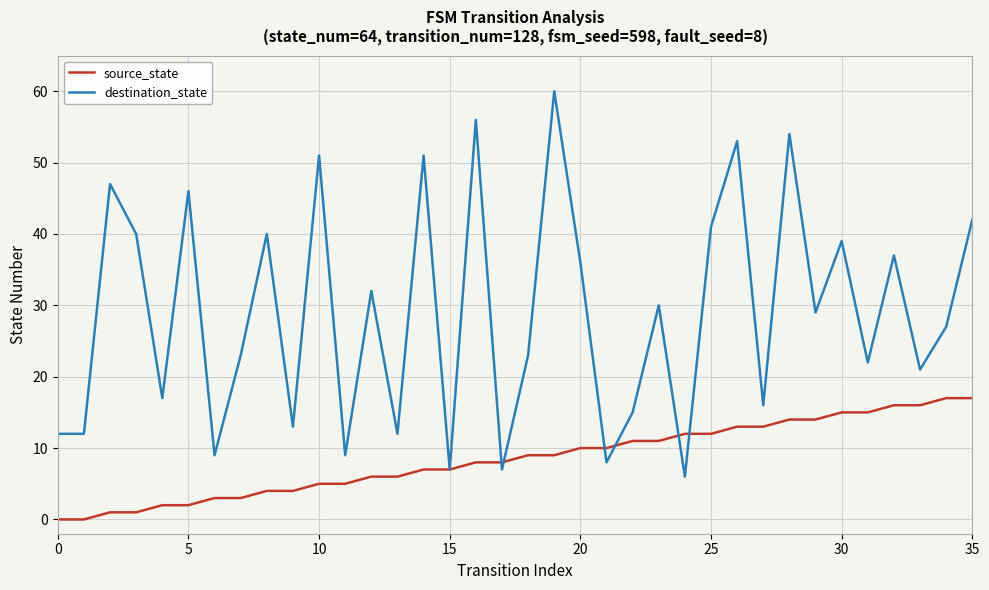

Rank the series by their average value, from highest to lowest.

destination_state, source_state